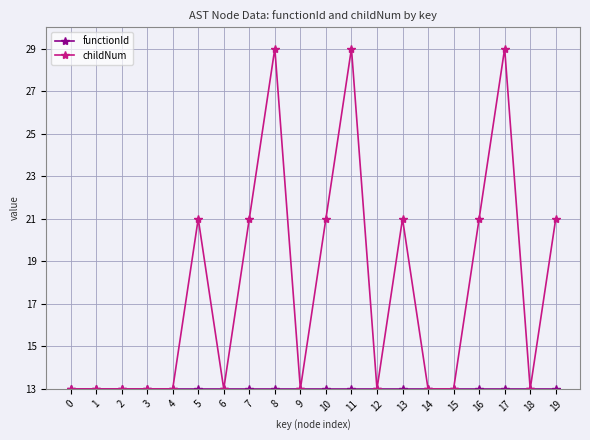

What is the value of the childNum point at the 14th from the left?

21